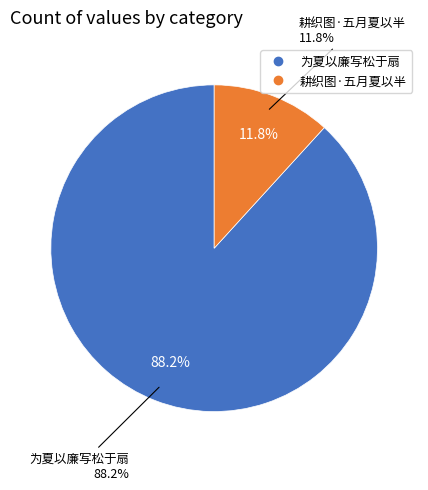

Which category has the smallest portion of the pie?

耕织图·五月夏以半